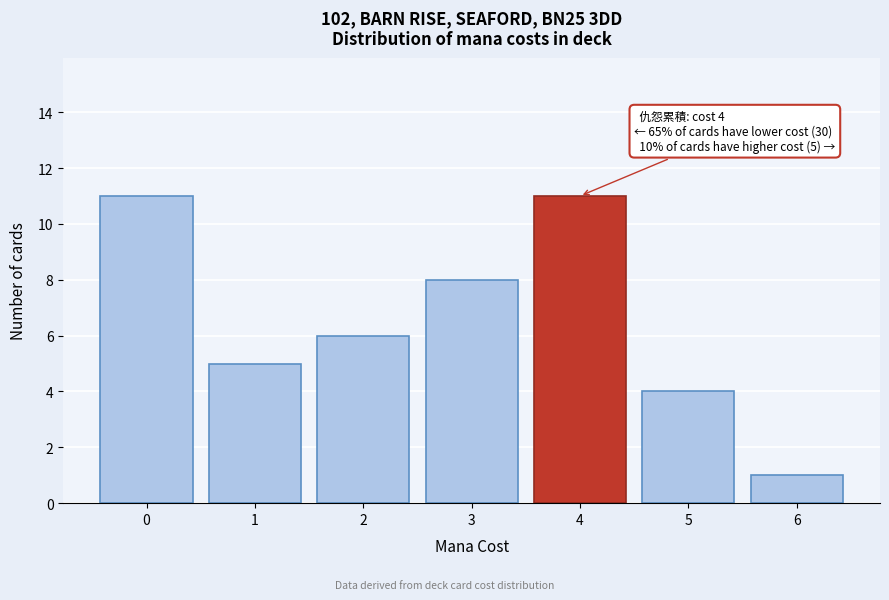

Reading left to right, list all the values displayed in this chart.

11	5	6	8	11	4	1